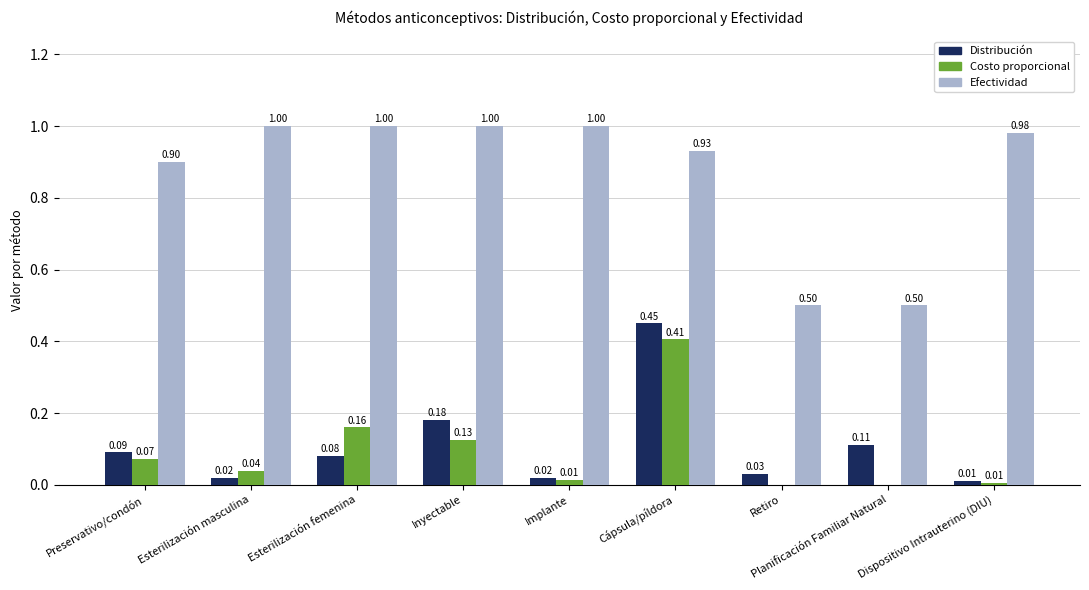

Which series has the widest spread of values?

Efectividad